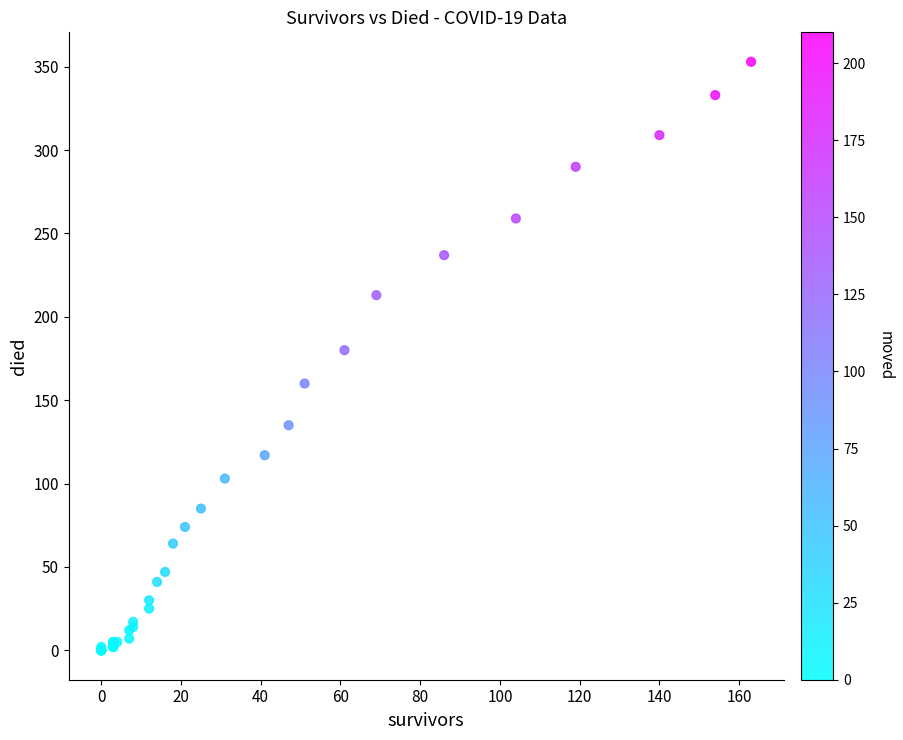

What Y value in the scatter plot is closest to 176?

180